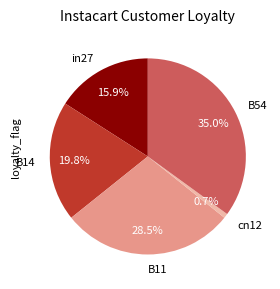

Which has a higher value, cn12 or in27?

in27